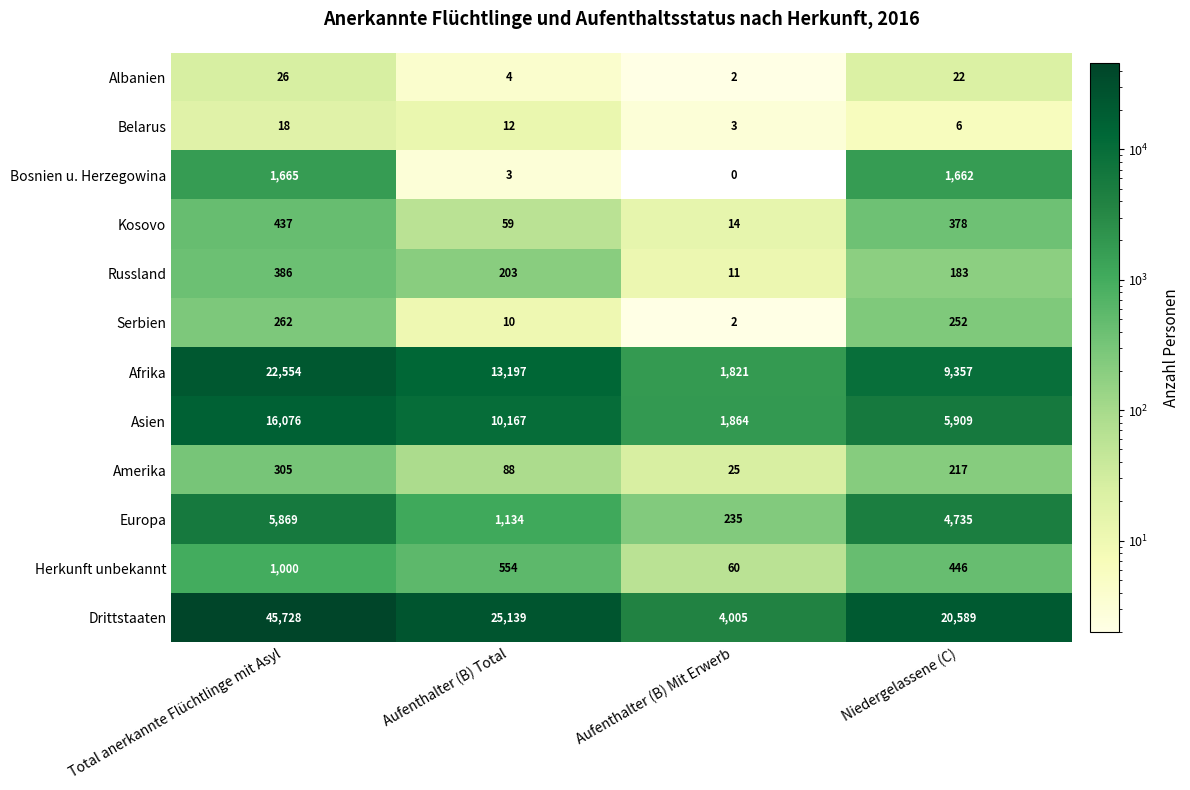

How many categories are shown in the chart?

4